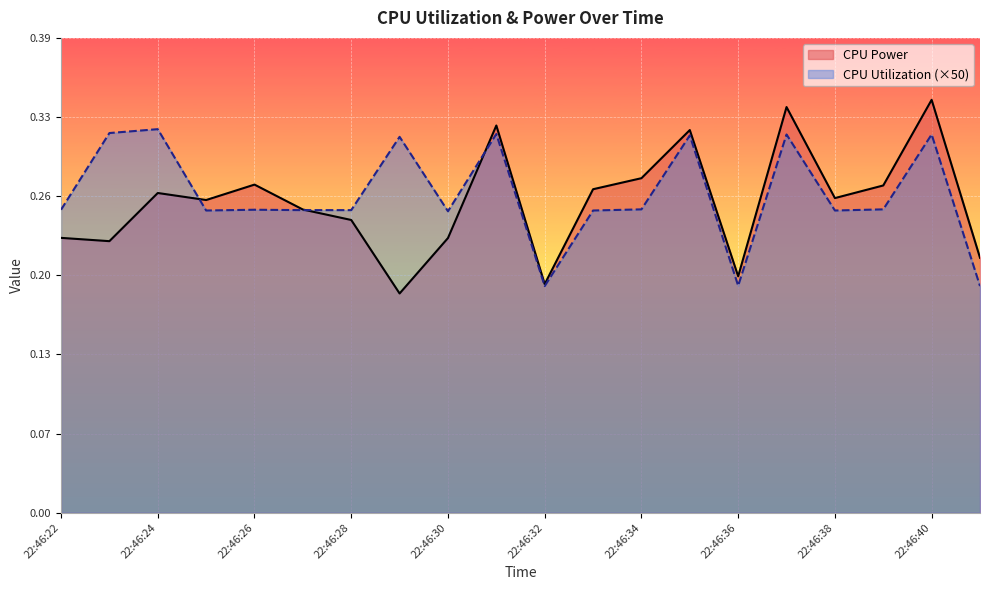

True or false: CPU Utilization (×50) and CPU Power intersect in this chart.

True